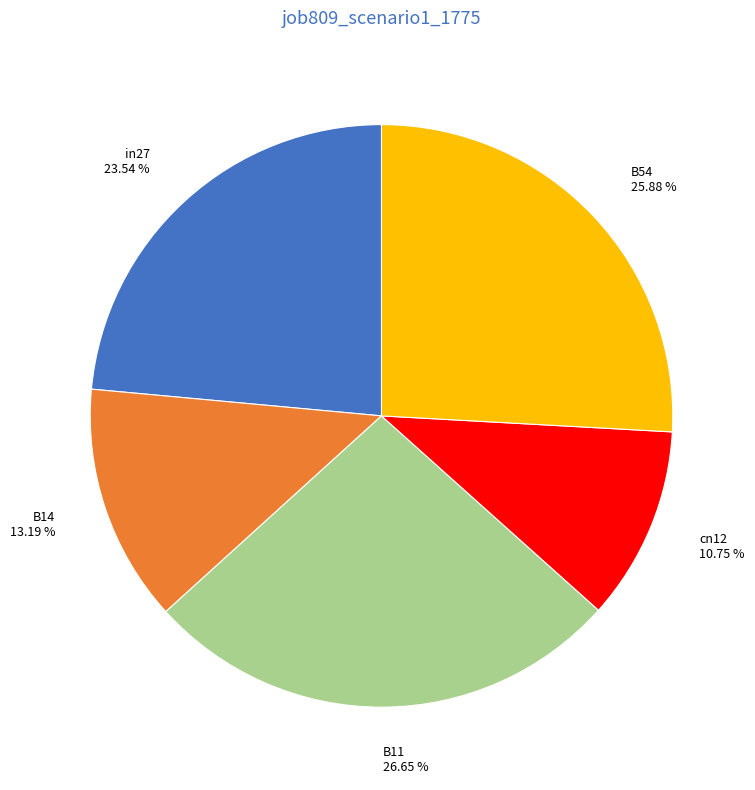

To the nearest percent, what is the combined percentage of B54 and B14?

39%